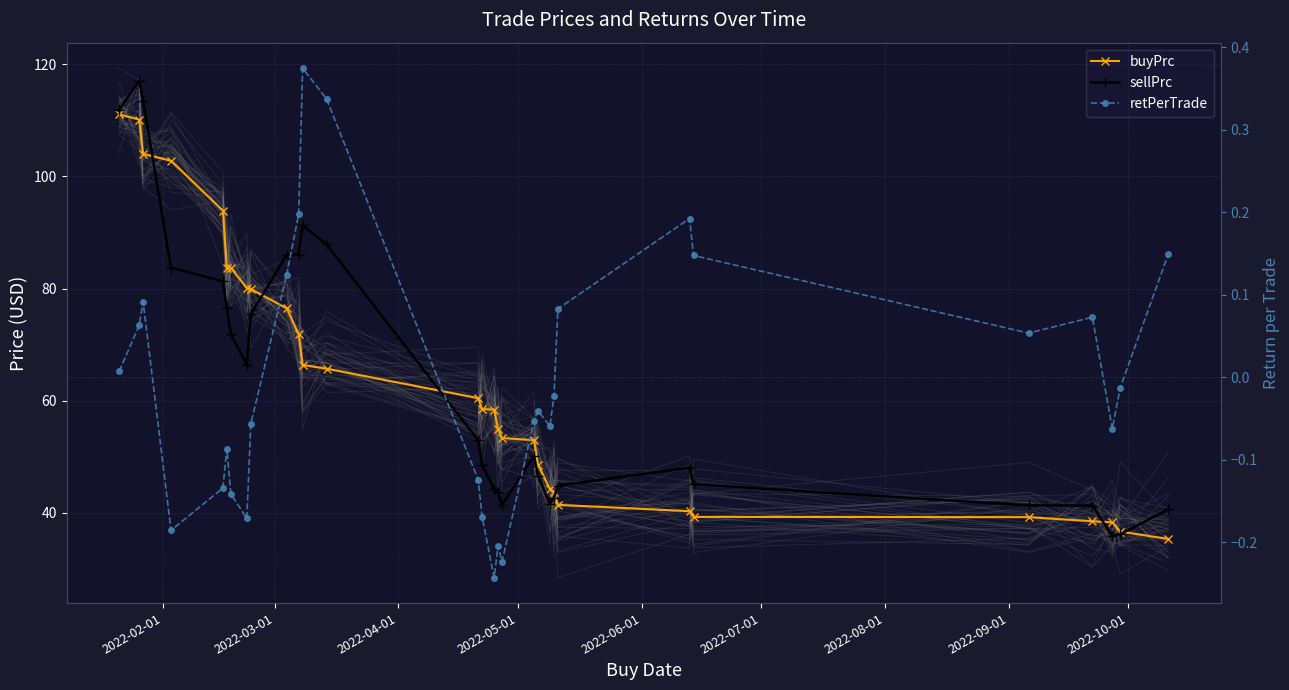

Is it true that retPerTrade equals -0.4 at 17?

False